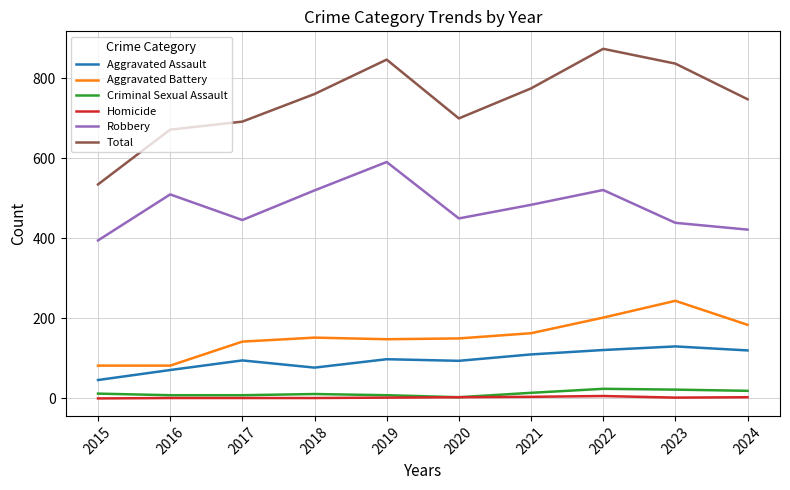

How many values in the Aggravated Assault series are below 98?

5